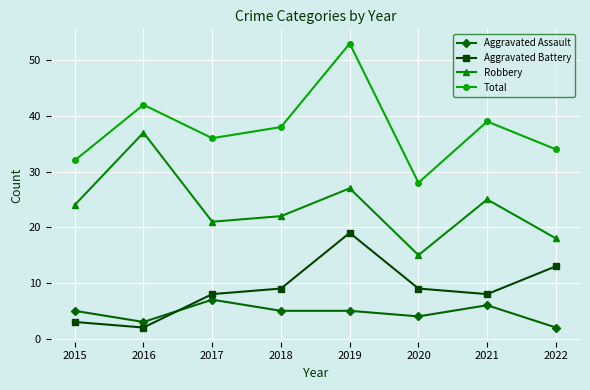

What is the spread (max minus min) of values at 2019?

48